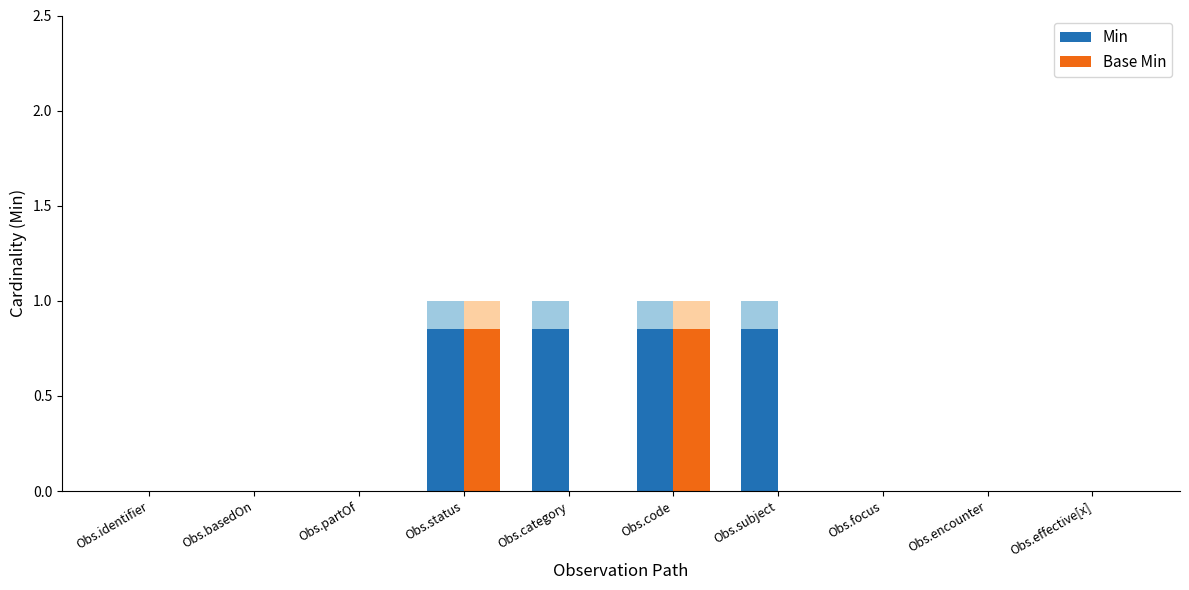

The value of Min at Obs.basedOn is -0.3. True or false?

False